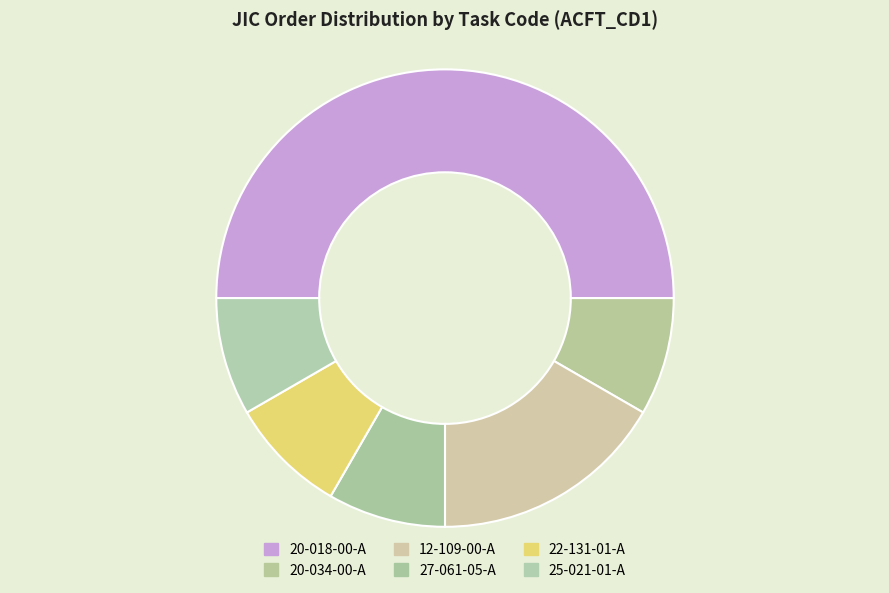

Between 27-061-05-A and 22-131-01-A, which is larger?

27-061-05-A